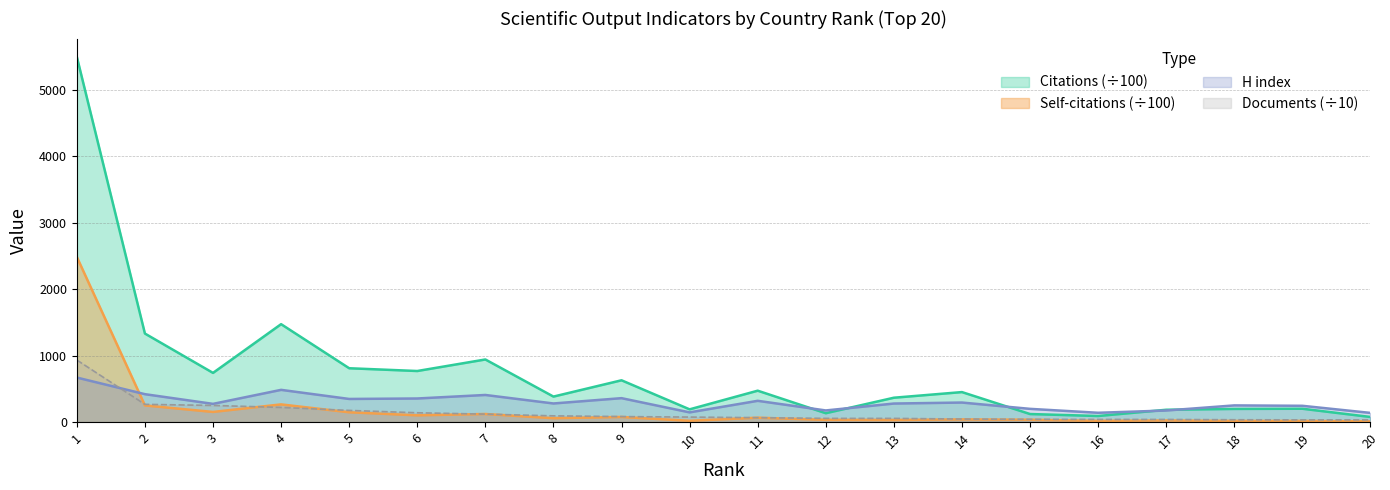

What is the average value of the Documents series?

140.1